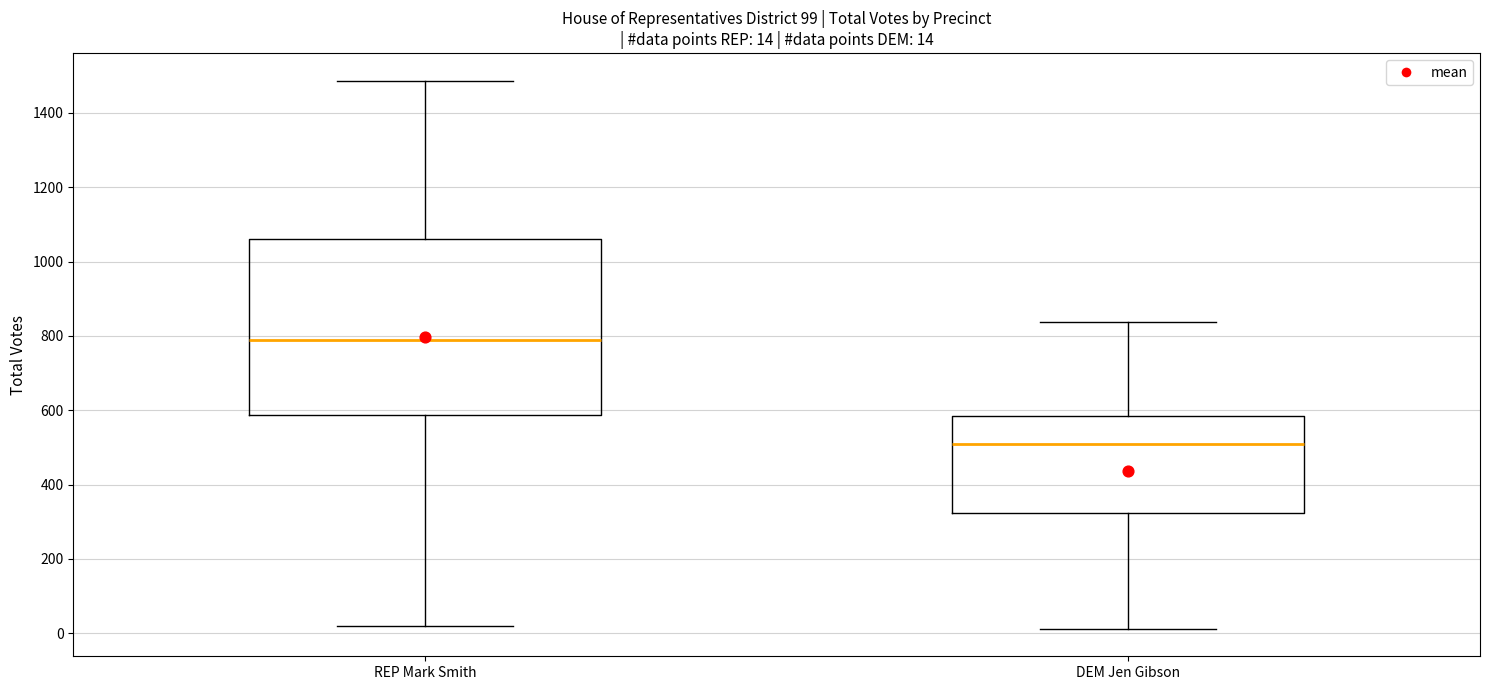

Which box has the lowest median line?

DEM Jen Gibson